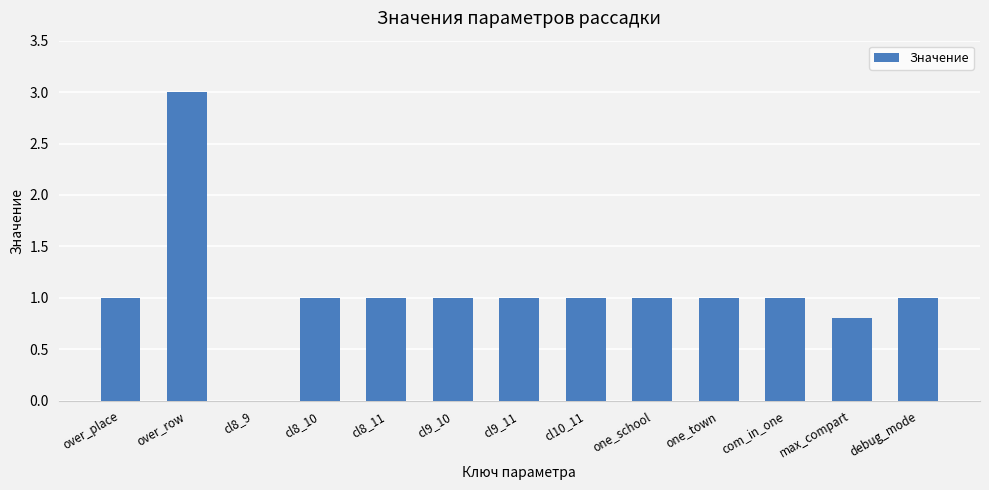

At which category does the chart reach its peak across all series?

over_row